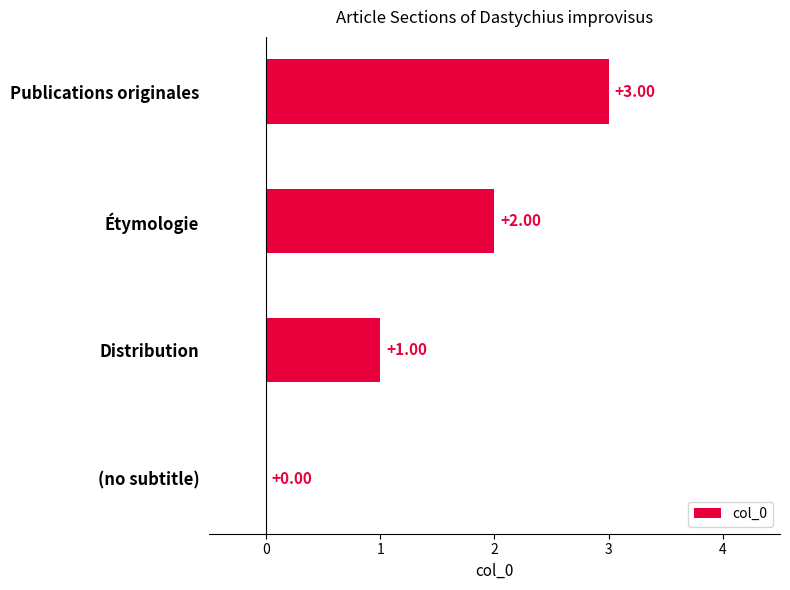

At which label is the value closest to 1?

Distribution